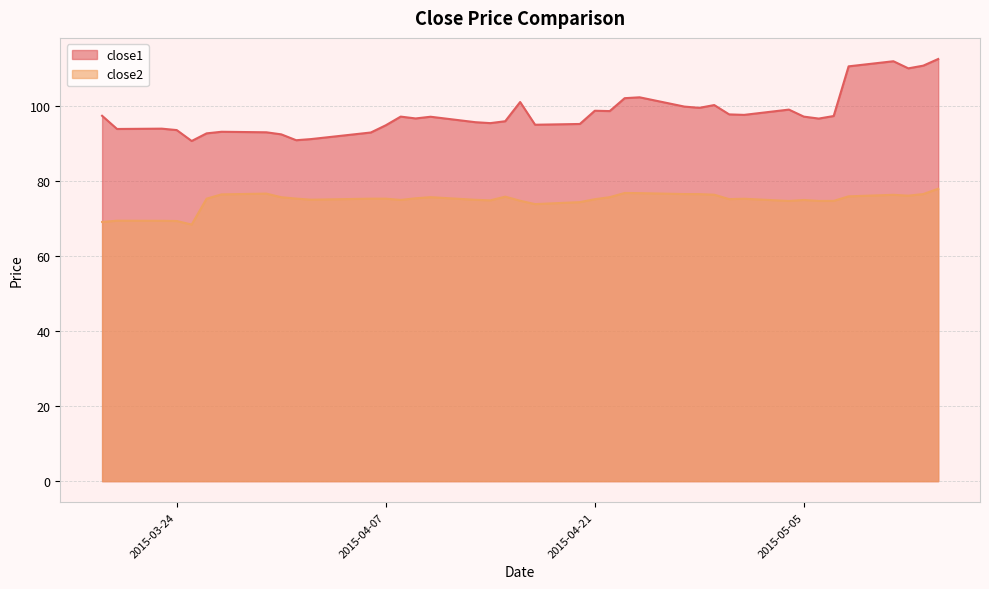

Which series has the largest range (max minus min)?

close1